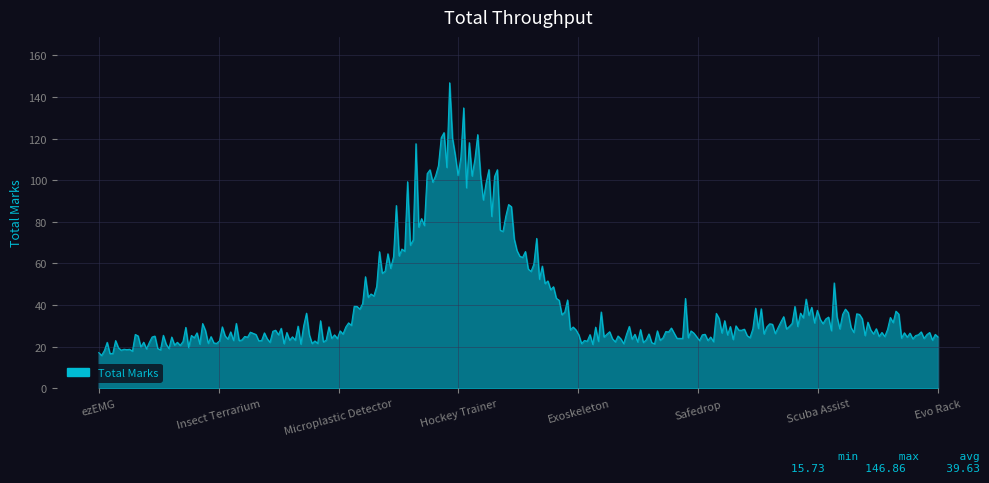

What is the smallest value displayed?

15.7